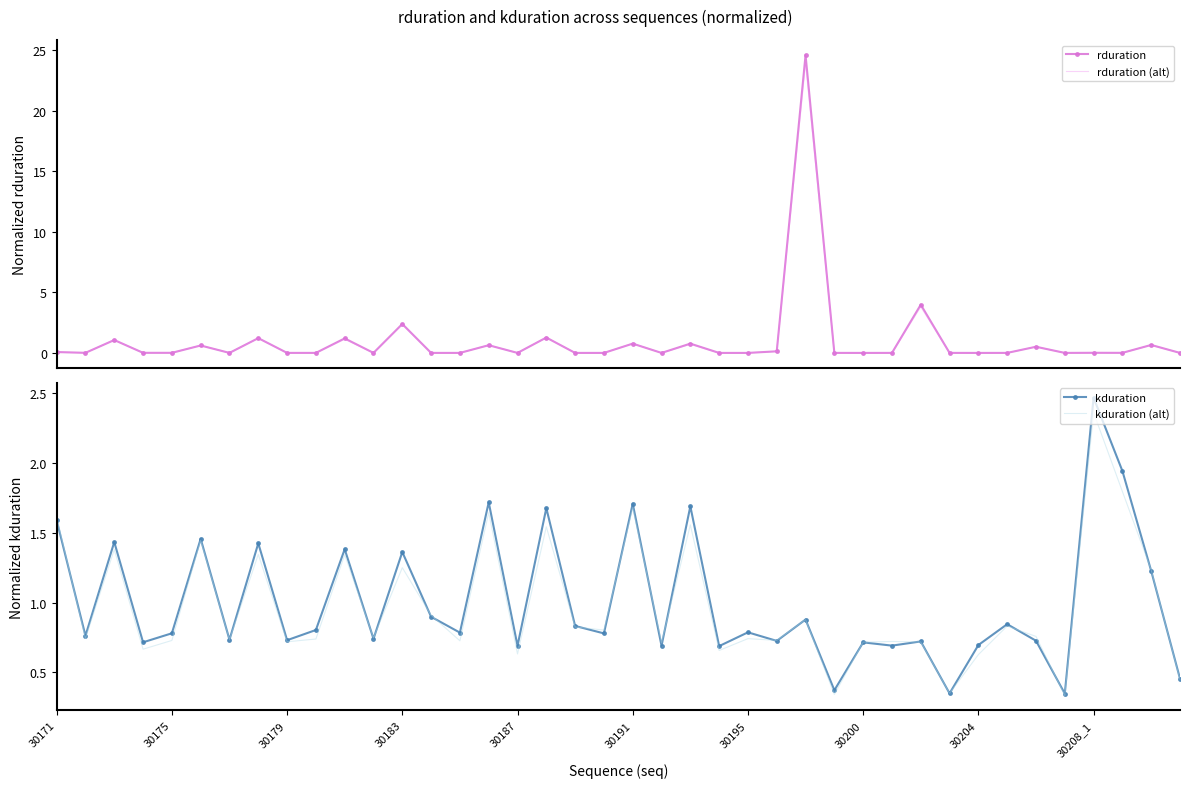

Reading right to left, list all the values displayed in this chart.

rduration: 0.0	0.7	0.0	0.0	0.0	0.5	0.0	0.0	0.0	4.0	0.0	0.0	0.0	24.6	0.1	0.0	0.0	0.8	0.0	0.8	0.0	0.0	1.3	0.0	0.6	0.0	0.0	2.4	0.0	1.2	0.0	0.0	1.2	0.0	0.6	0.0	0.0	1.1	0.0	0.1
rduration (alt): 0.0	0.6	0.0	0.0	0.0	0.5	0.0	0.0	0.0	3.8	0.0	0.0	0.0	23.9	0.1	0.0	0.0	0.7	0.0	0.8	0.0	0.0	1.3	0.0	0.6	0.0	0.0	2.3	0.0	1.1	0.0	0.0	1.2	0.0	0.6	0.0	0.0	1.1	0.0	0.1
kduration: 0.5	1.2	1.9	2.5	0.3	0.7	0.8	0.7	0.3	0.7	0.7	0.7	0.4	0.9	0.7	0.8	0.7	1.7	0.7	1.7	0.8	0.8	1.7	0.7	1.7	0.8	0.9	1.4	0.7	1.4	0.8	0.7	1.4	0.7	1.5	0.8	0.7	1.4	0.8	1.6
kduration (alt): 0.4	1.2	1.8	2.4	0.3	0.8	0.8	0.6	0.3	0.7	0.7	0.7	0.3	0.9	0.7	0.7	0.7	1.6	0.7	1.7	0.8	0.8	1.5	0.6	1.6	0.7	0.9	1.2	0.7	1.3	0.7	0.7	1.3	0.7	1.4	0.7	0.7	1.4	0.7	1.6